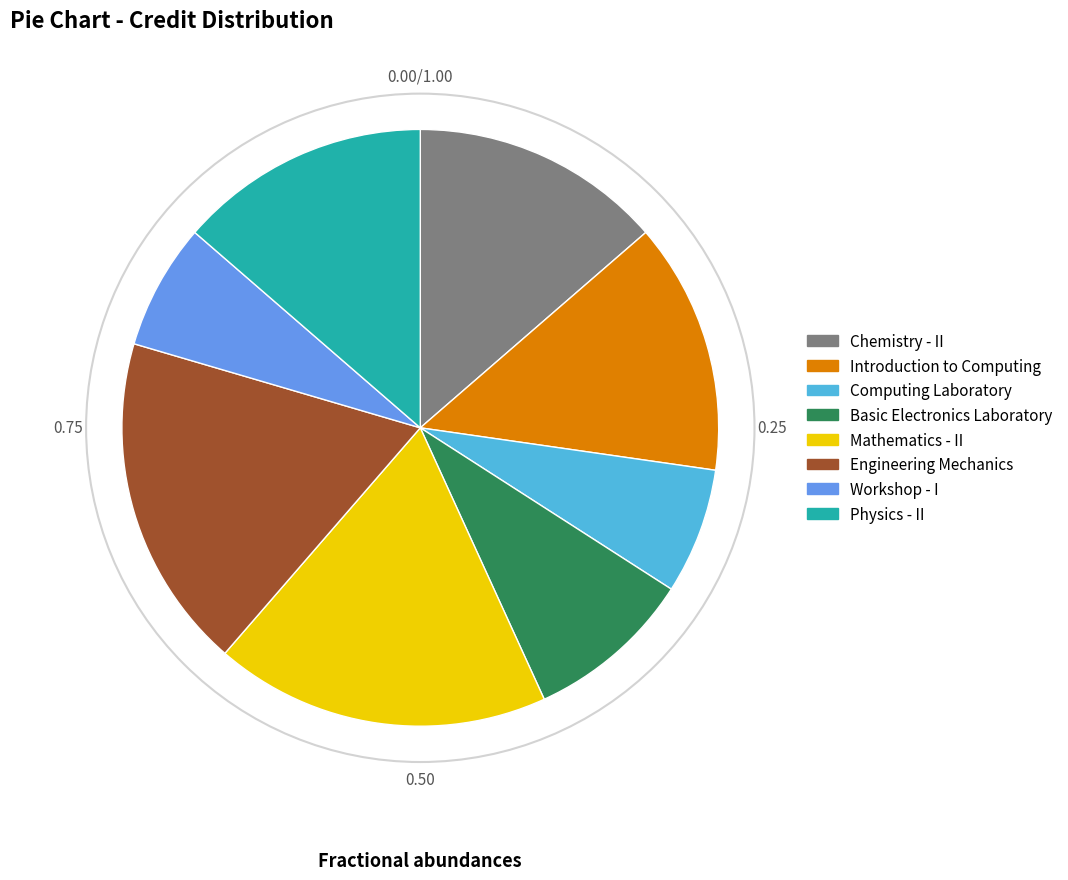

Which has a higher value, Basic Electronics Laboratory or Physics - II?

Physics - II